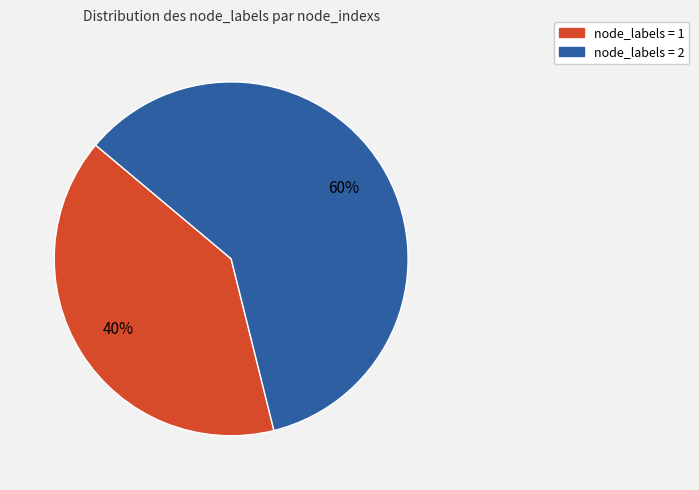

To the nearest percent, what is the average slice percentage?

50%